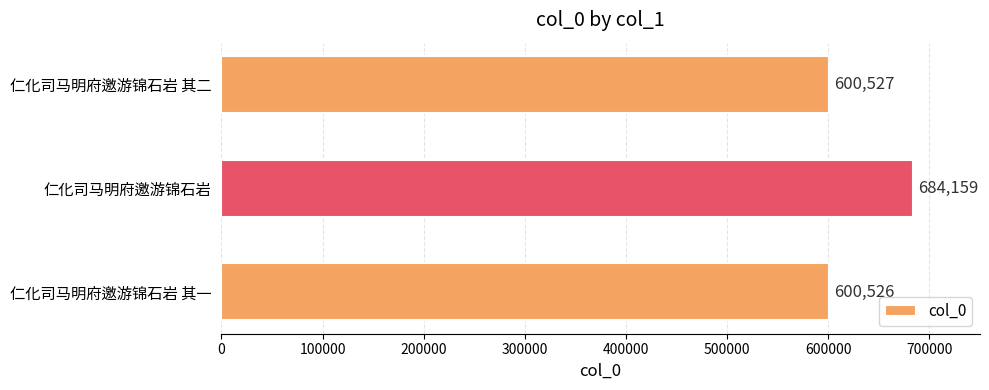

The value at 仁化司马明府邀游锦石岩 其一 is 600526. True or false?

True